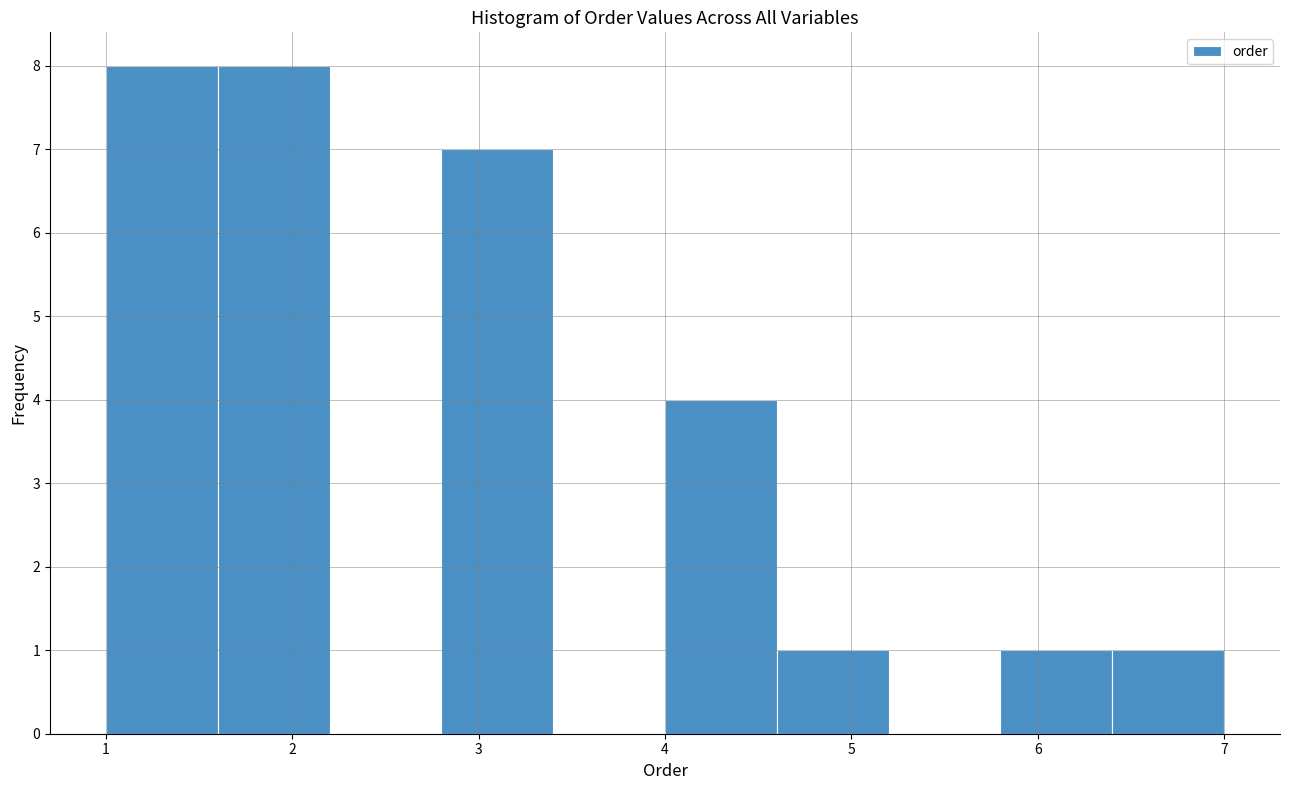

Reading left to right, transcribe this chart: for each bar, give the range it covers on the x-axis and its height. The values are not printed on the chart, so give them approximately, as read against the axis.

1.0 to 1.6: 8
1.6 to 2.2: 8
2.2 to 2.8: 0
2.8 to 3.4: 7
3.4 to 4.0: 0
4.0 to 4.6: 4
4.6 to 5.2: 1
5.2 to 5.8: 0
5.8 to 6.4: 1
6.4 to 7.0: 1